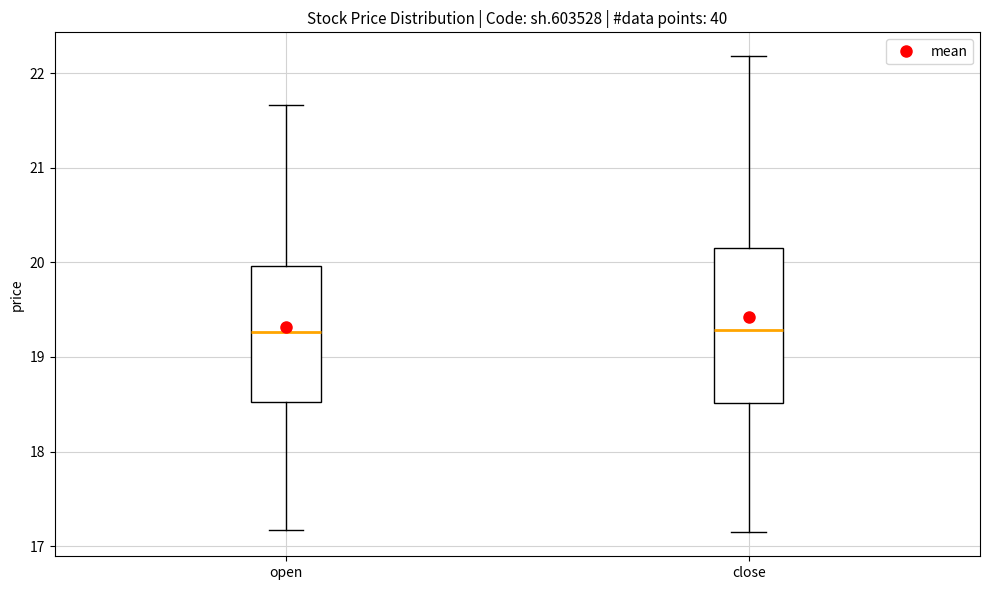

Reading left to right, transcribe this box plot: for each box, give where its median line is, the range the box spans, and where its two whiskers end, as read against the y-axis. The values are not printed on the chart, so give them approximately, as read against the axis.

open: median 19.3, box 18.5 to 20.0, whiskers 17.2 to 21.7
close: median 19.3, box 18.5 to 20.1, whiskers 17.1 to 22.2